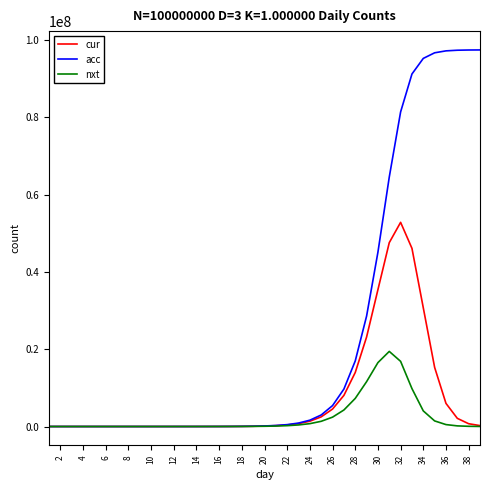

Which series has the largest total across all categories?

acc